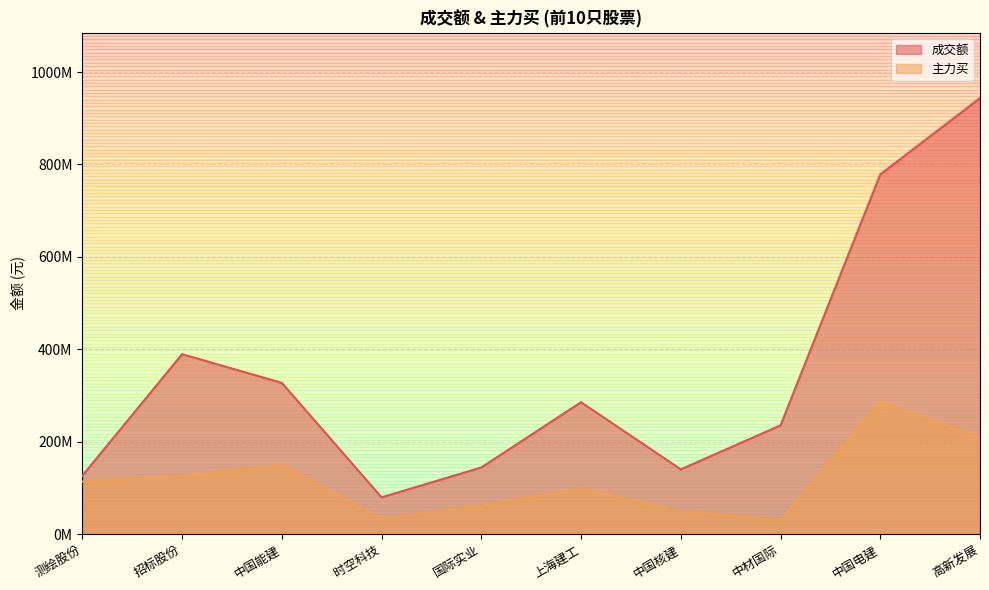

Between 中国能建 and 上海建工, which series saw the biggest shift?

主力买